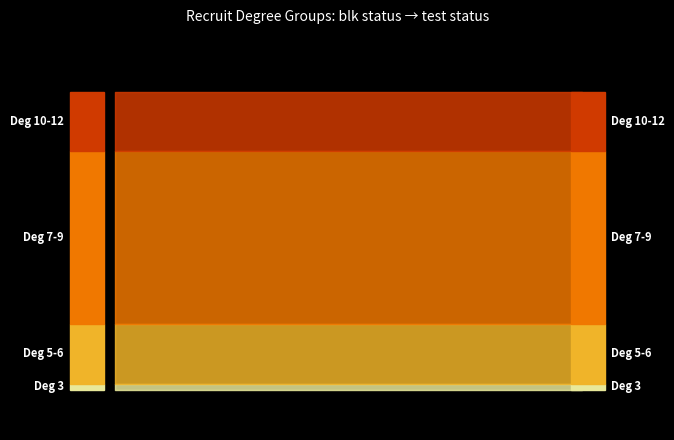

What is the difference between the maximum and minimum values in the degree 7-9 series?

52